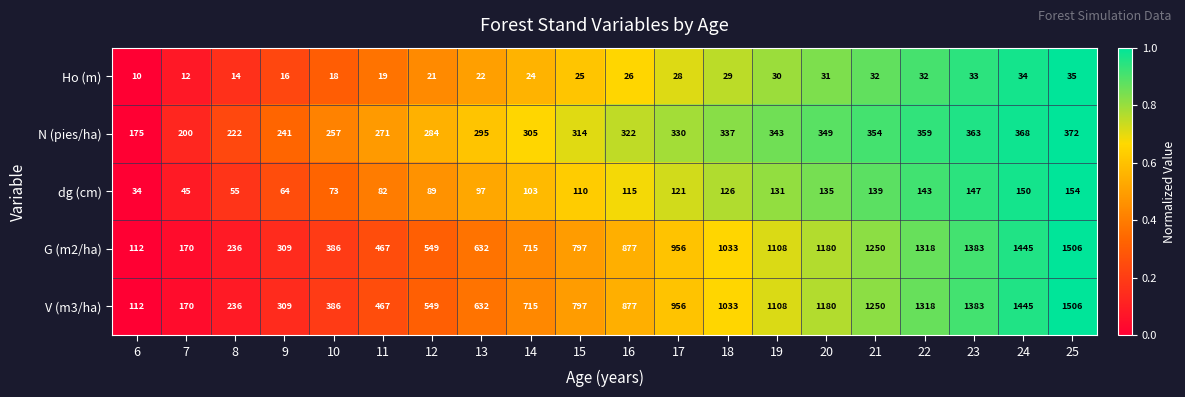

What is the total value across all series at 7?

597